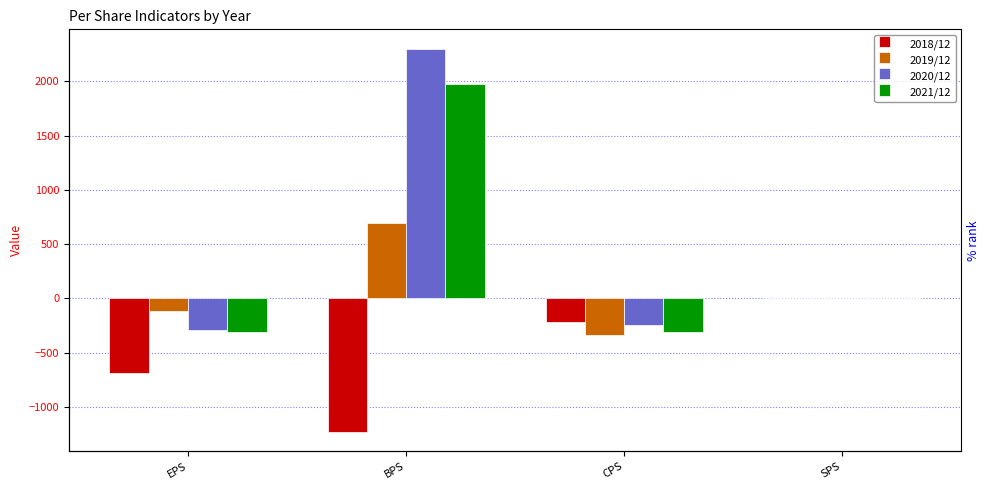

Read the 2019/12 value at EPS, to the nearest 10.

-120